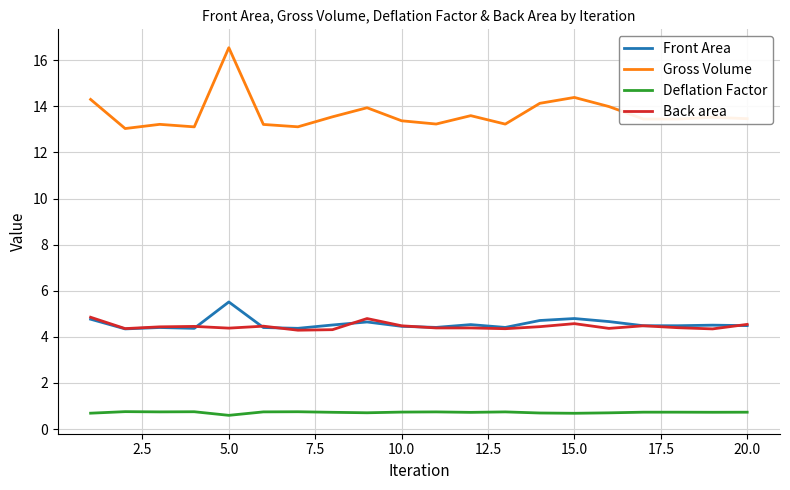

Which series has the largest total across all categories?

Gross Volume